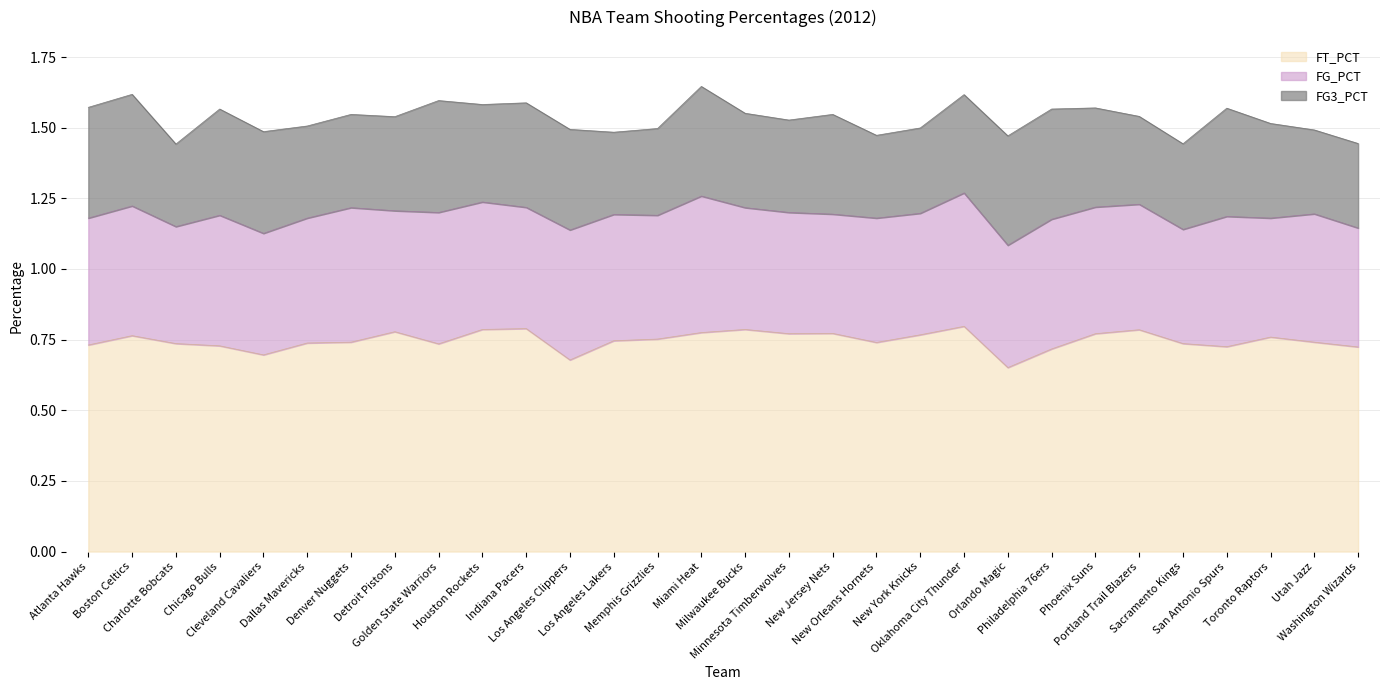

Rank the series by their average value, from lowest to highest.

FG3_PCT, FG_PCT, FT_PCT